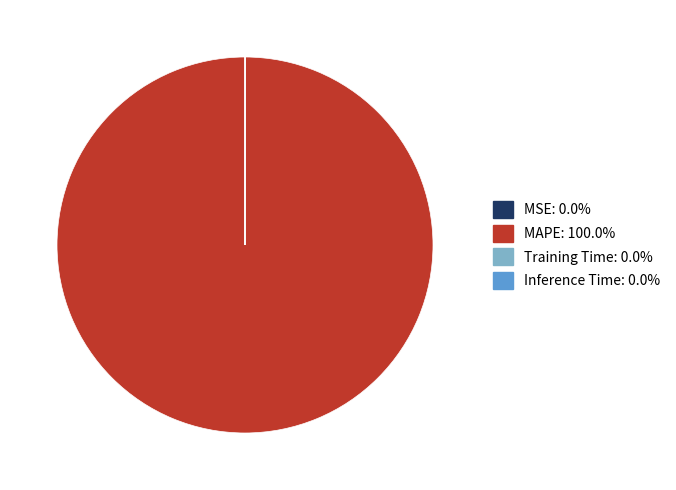

Is there any slice that represents more than half of the pie?

Yes